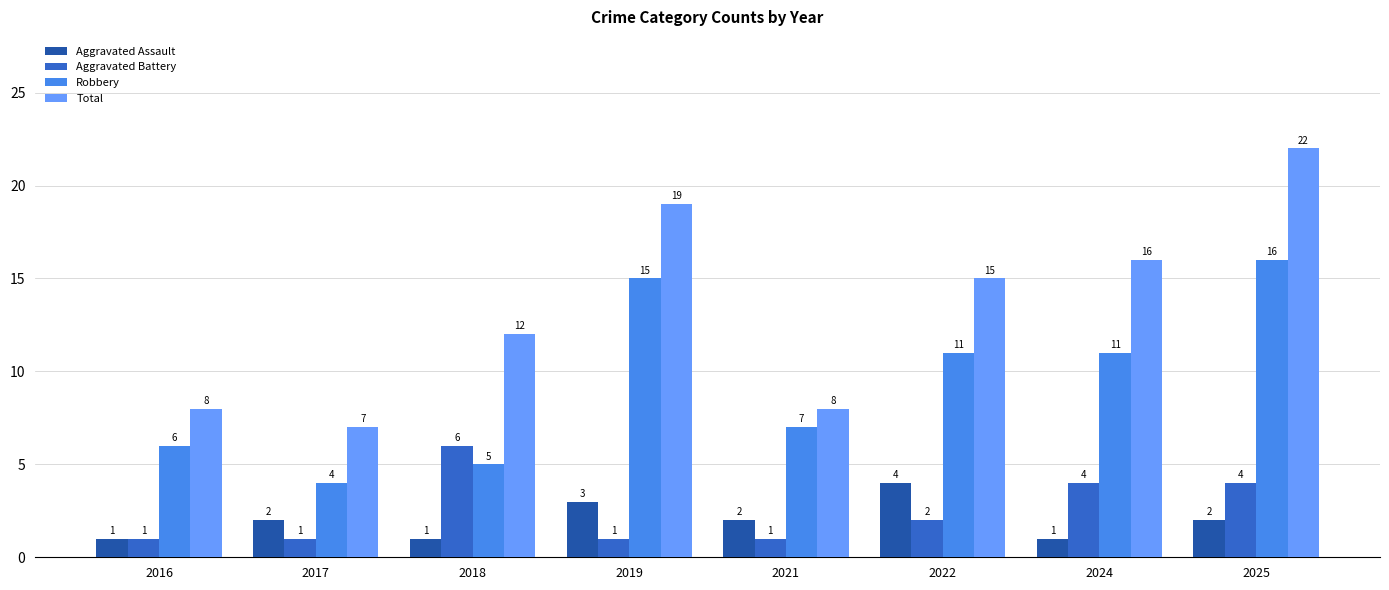

What is the total value across all series at 2025?

44